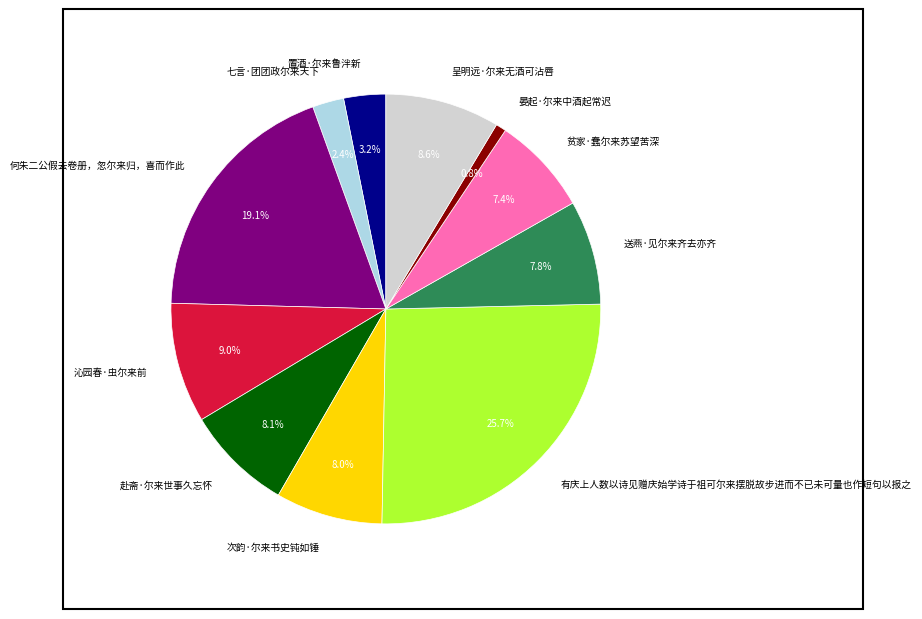

What is the ratio of the value at 置酒·尔来鲁泮新 to the value at 呈明远·尔来无酒可沾唇?

0.4